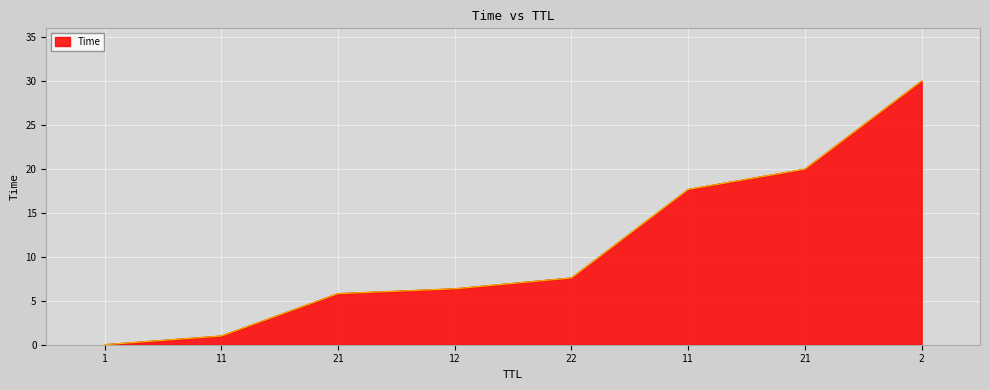

Count the number of data series in this chart.

1